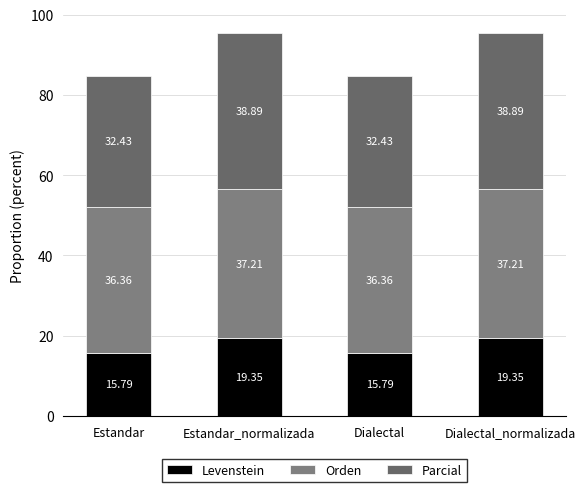

How many bars are there in total?

4